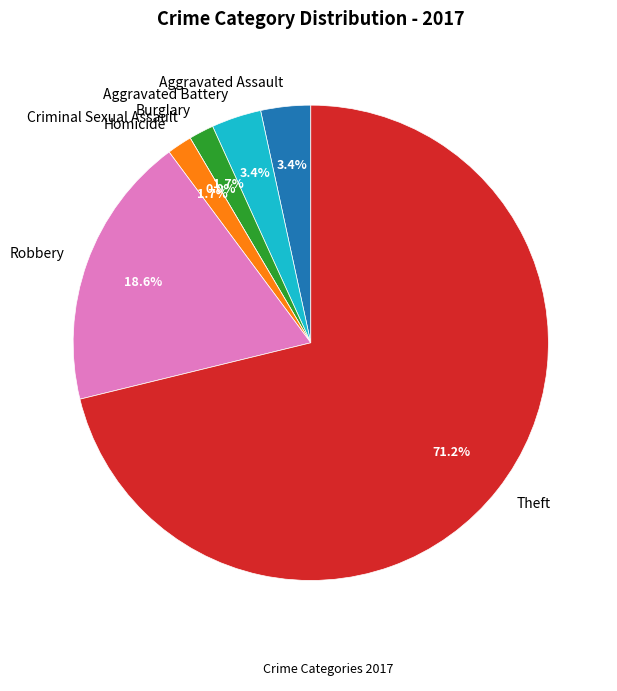

What percentage is NOT represented by Aggravated Battery?

96.6%